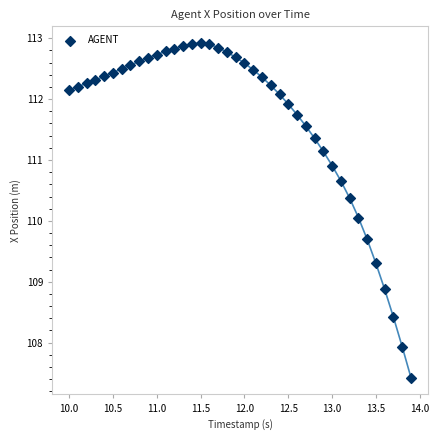

What is the range of X values (max minus min)?

3.9